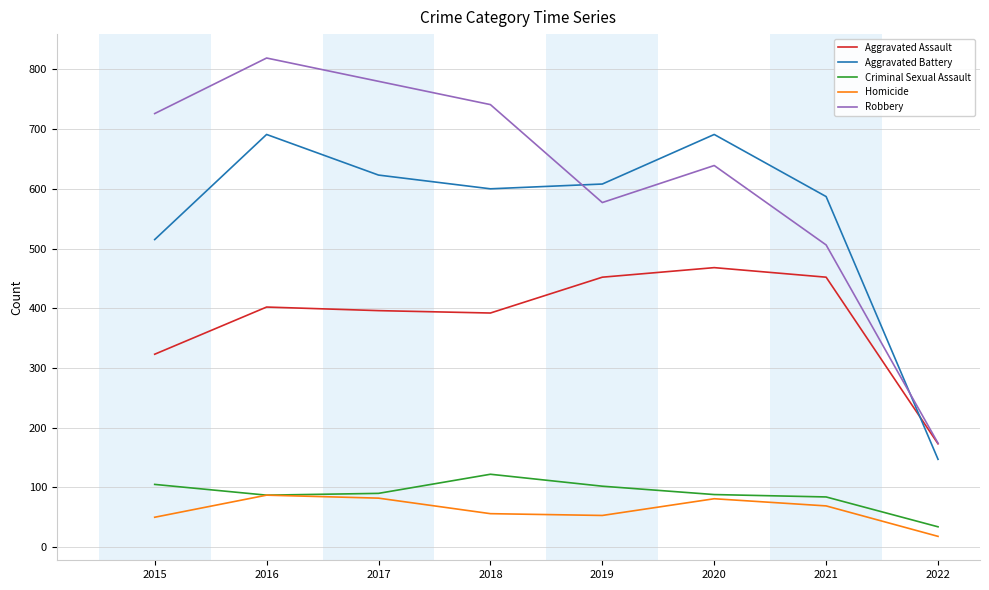

Is the value of Criminal Sexual Assault at 2022 greater than the value of Aggravated Battery at 2016?

No